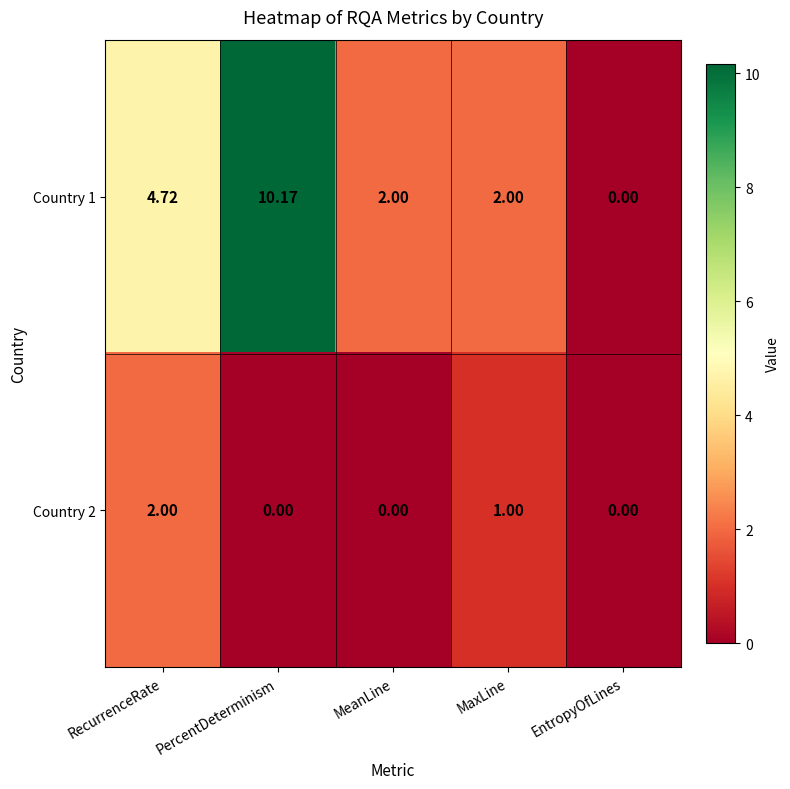

Count the number of categories in the chart.

5